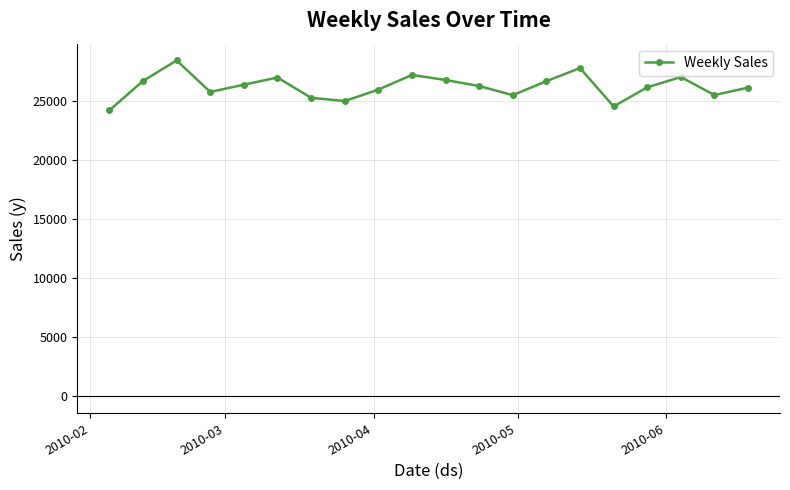

True or false: there are more than 1 points higher than both neighbors.

True